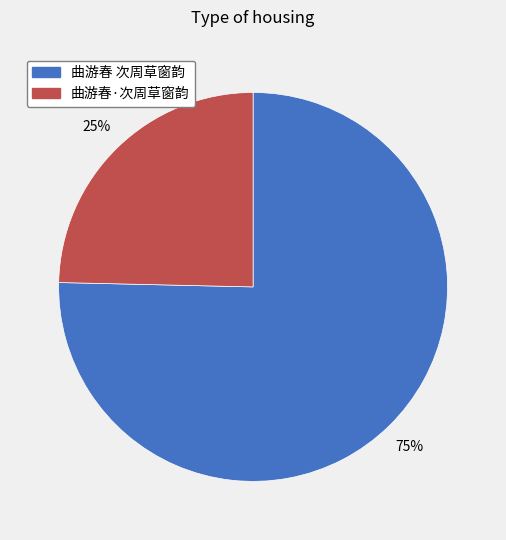

To the nearest percent, what portion does 曲游春 次周草窗韵 represent?

75%